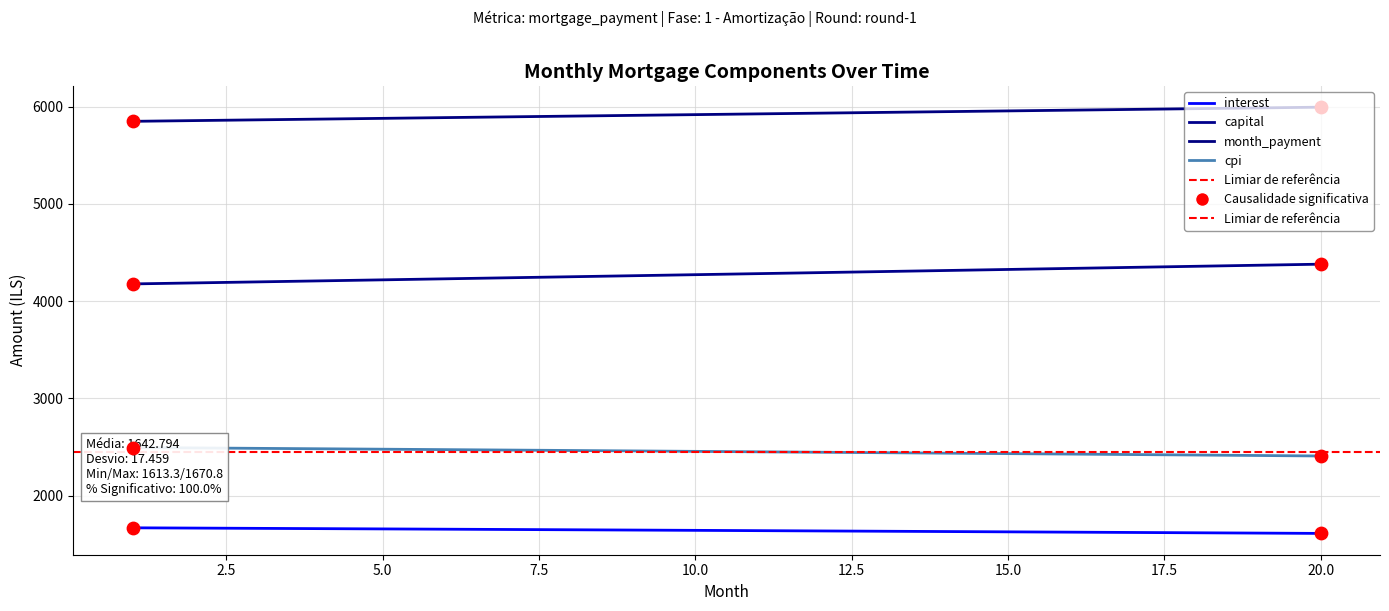

Which series has the largest Y range (max minus min)?

capital